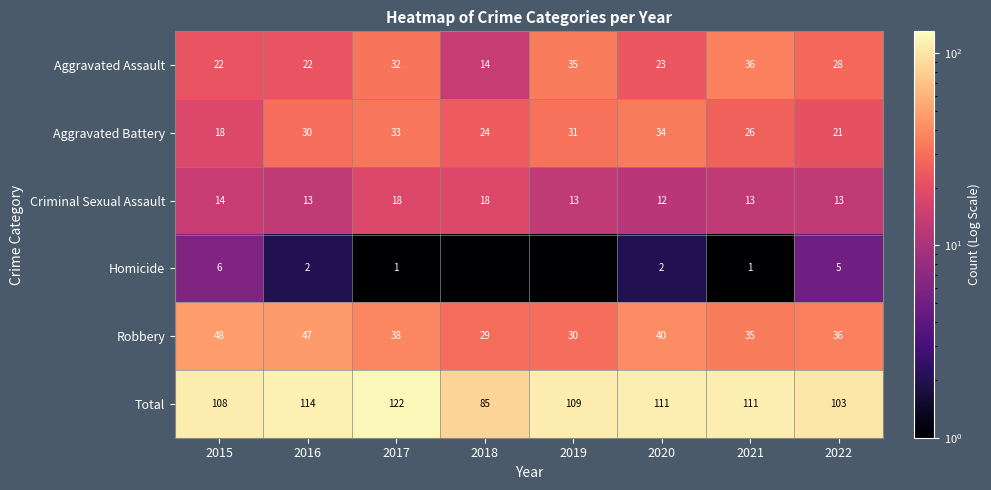

The Total series shows 74.8 at 2017. True or false?

False